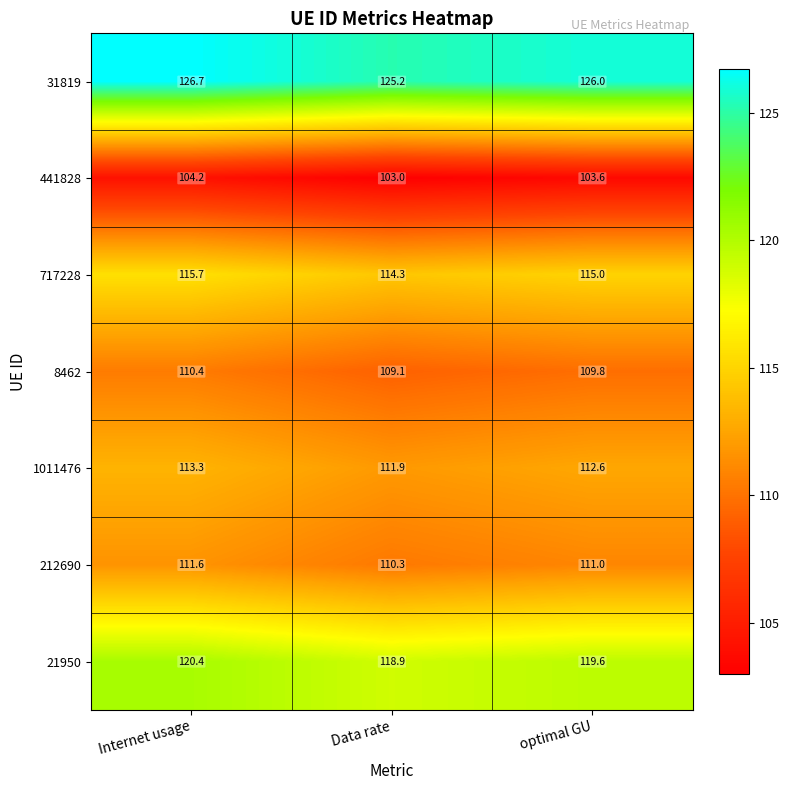

At which category is the sum across all series the highest?

Internet usage